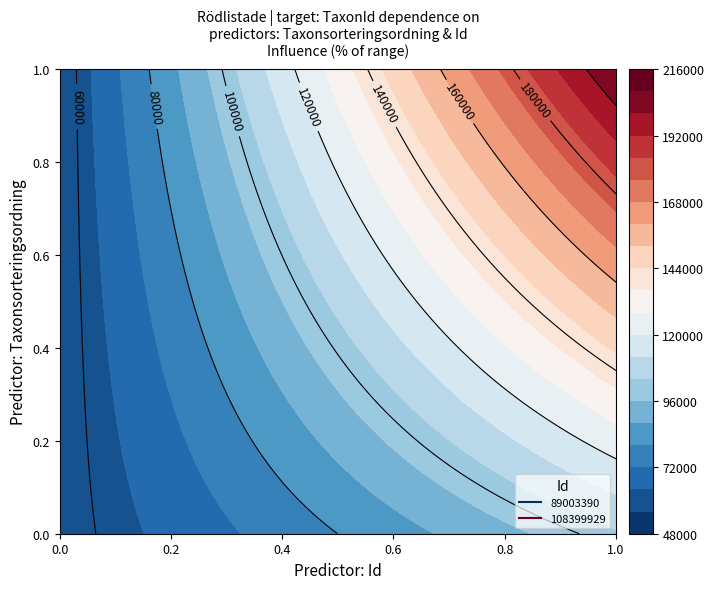

What is the difference between the maximum and minimum values in the 89003390 series?

46035